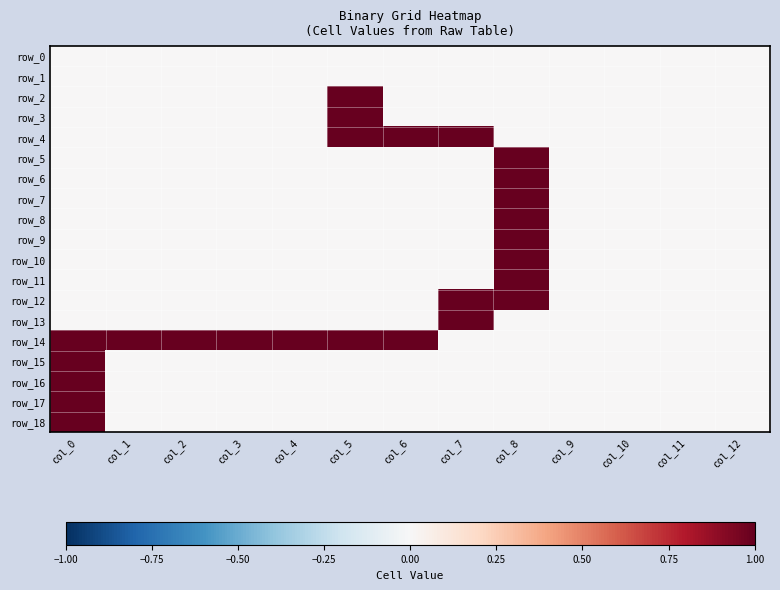

Reading left to right, extract all data points from this chart.

row_0: 0	0	0	0	0	0	0	0	0	0	0	0	0
row_1: 0	0	0	0	0	0	0	0	0	0	0	0	0
row_2: 0	0	0	0	0	1	0	0	0	0	0	0	0
row_3: 0	0	0	0	0	1	0	0	0	0	0	0	0
row_4: 0	0	0	0	0	1	1	1	0	0	0	0	0
row_5: 0	0	0	0	0	0	0	0	1	0	0	0	0
row_6: 0	0	0	0	0	0	0	0	1	0	0	0	0
row_7: 0	0	0	0	0	0	0	0	1	0	0	0	0
row_8: 0	0	0	0	0	0	0	0	1	0	0	0	0
row_9: 0	0	0	0	0	0	0	0	1	0	0	0	0
row_10: 0	0	0	0	0	0	0	0	1	0	0	0	0
row_11: 0	0	0	0	0	0	0	0	1	0	0	0	0
row_12: 0	0	0	0	0	0	0	1	1	0	0	0	0
row_13: 0	0	0	0	0	0	0	1	0	0	0	0	0
row_14: 1	1	1	1	1	1	1	0	0	0	0	0	0
row_15: 1	0	0	0	0	0	0	0	0	0	0	0	0
row_16: 1	0	0	0	0	0	0	0	0	0	0	0	0
row_17: 1	0	0	0	0	0	0	0	0	0	0	0	0
row_18: 1	0	0	0	0	0	0	0	0	0	0	0	0